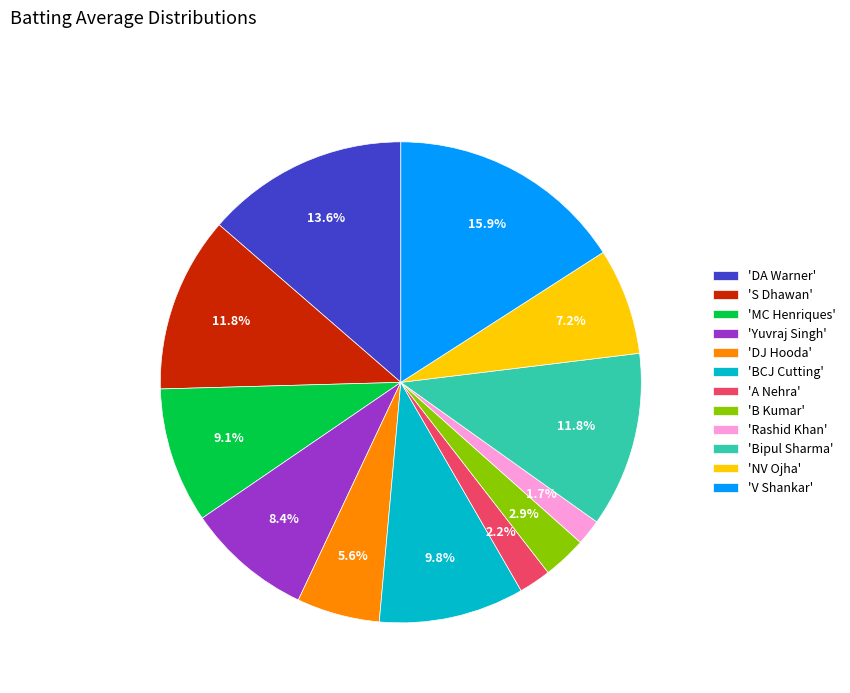

How many segments does this pie chart have?

12